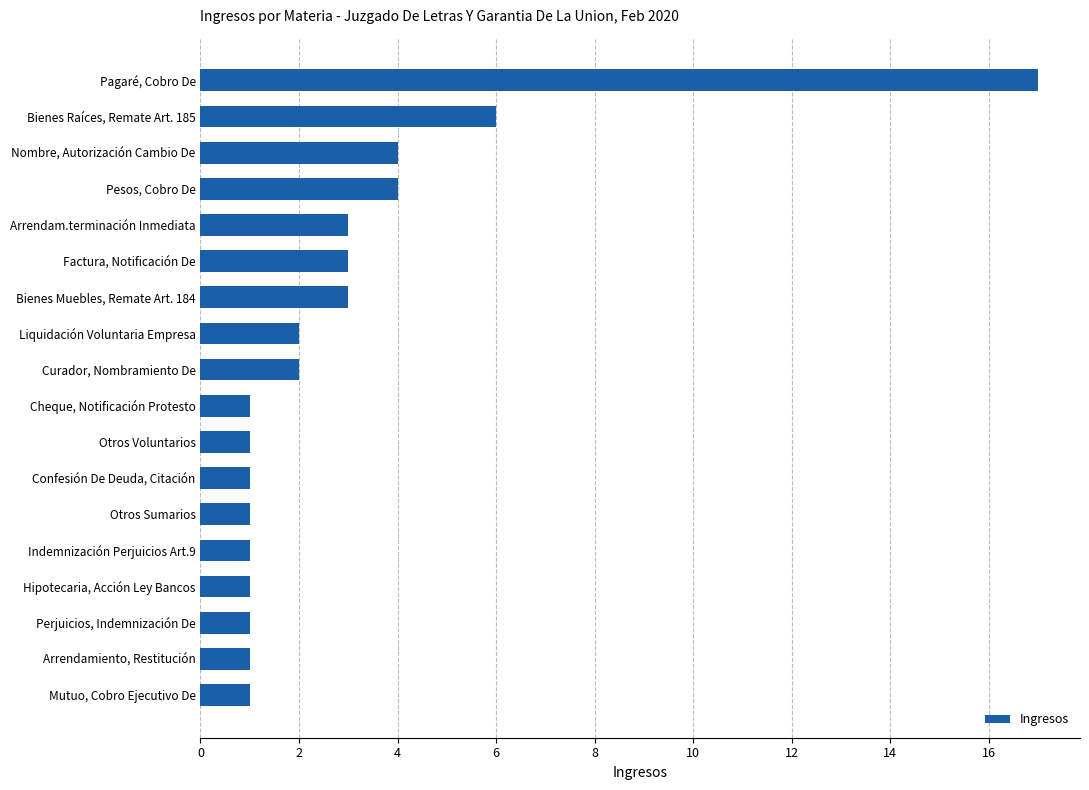

Reading top to bottom, extract all data points from this chart.

Pagaré, Cobro De=17	Bienes Raíces, Remate Art. 185=6	Nombre, Autorización Cambio De=4	Pesos, Cobro De=4	Arrendam.terminación Inmediata=3	Factura, Notificación De=3	Bienes Muebles, Remate Art. 184=3	Liquidación Voluntaria Empresa=2	Curador, Nombramiento De=2	Cheque, Notificación Protesto=1	Otros Voluntarios=1	Confesión De Deuda, Citación=1	Otros Sumarios=1	Indemnización Perjuicios Art.9=1	Hipotecaria, Acción Ley Bancos=1	Perjuicios, Indemnización De=1	Arrendamiento, Restitución=1	Mutuo, Cobro Ejecutivo De=1